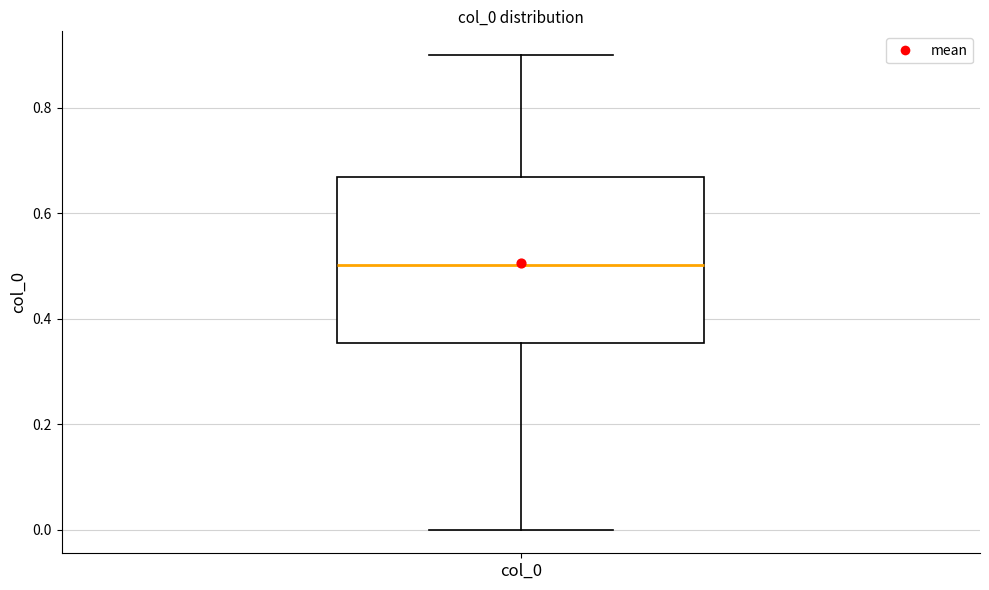

Where does the median line of the box for col_0 sit on the y-axis? The values are not printed on the chart, so give them approximately, as read against the axis.

0.50